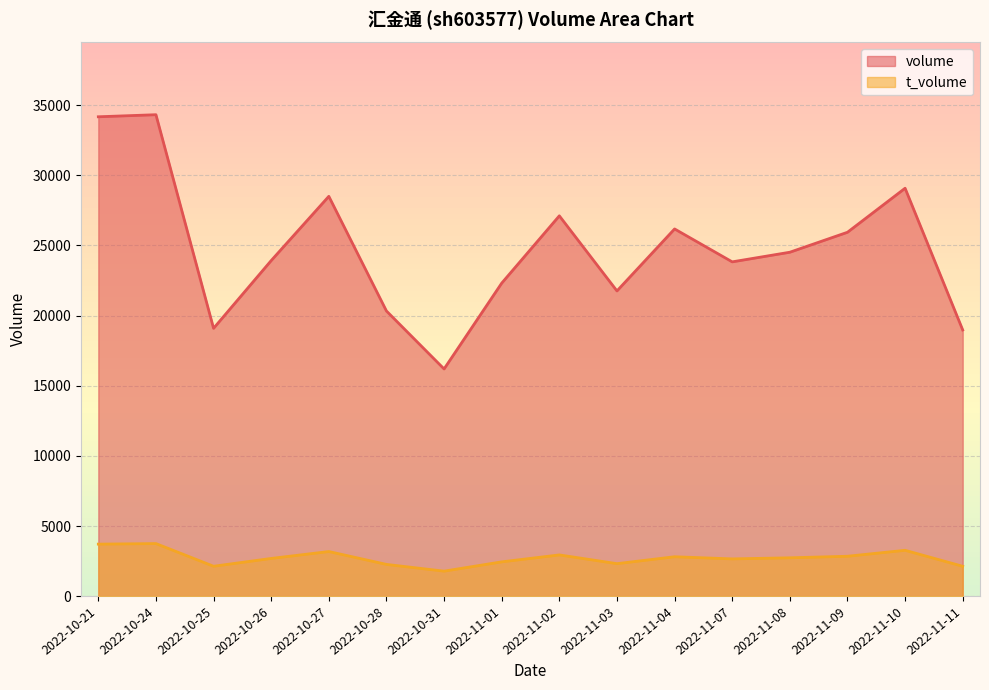

Which series has the widest spread of values?

volume